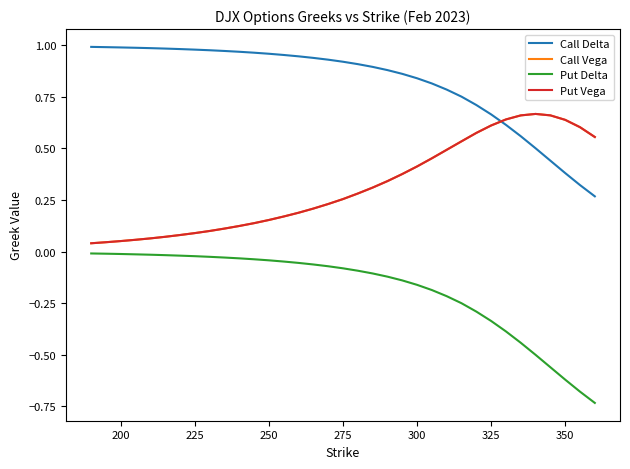

Is this an area chart (filled region under the line)?

No